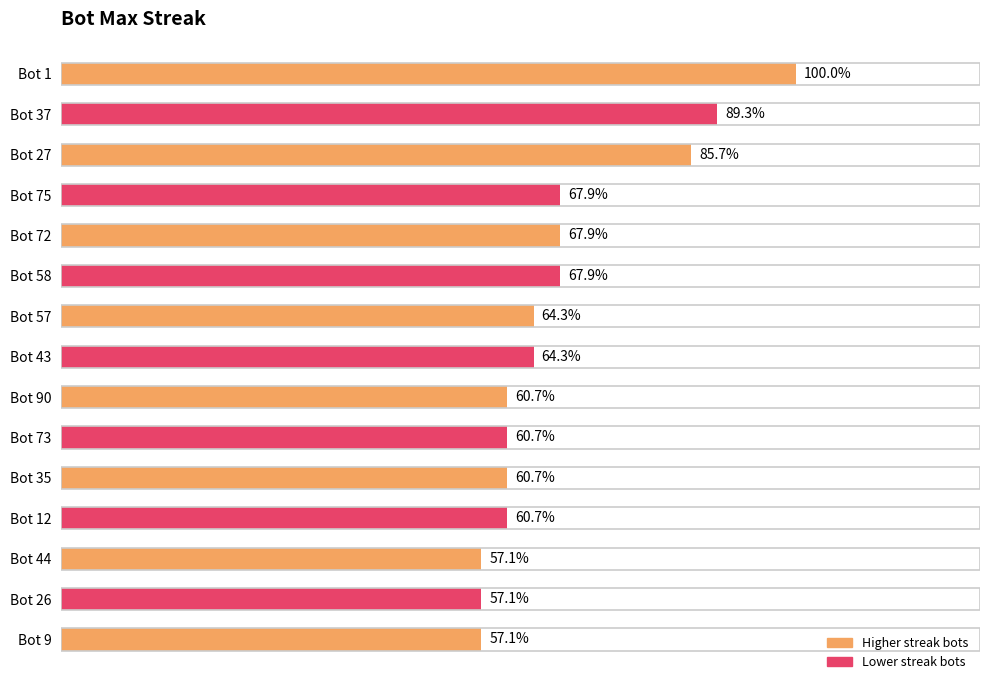

Are the bars horizontal?

Yes